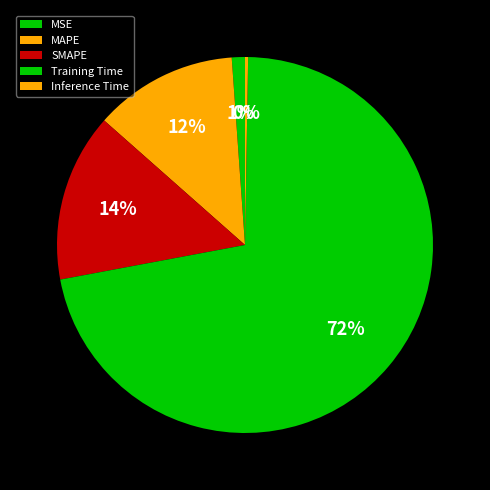

Is there any slice that represents more than half of the pie?

Yes